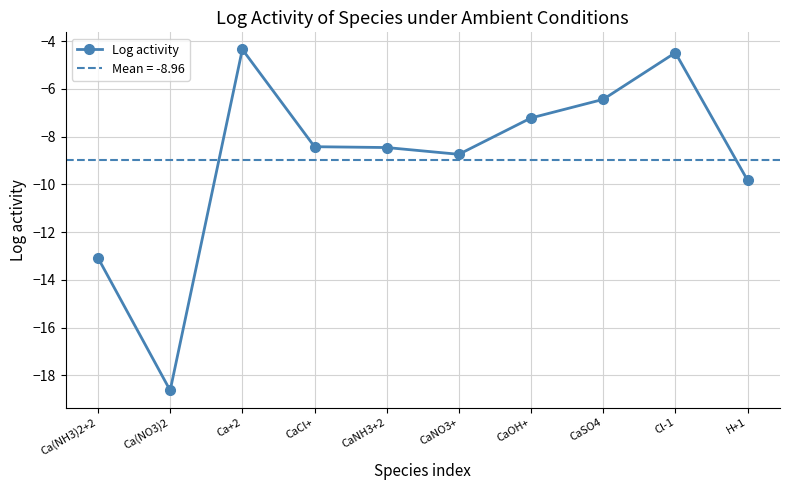

What is the difference between the maximum and second lowest values?

8.7